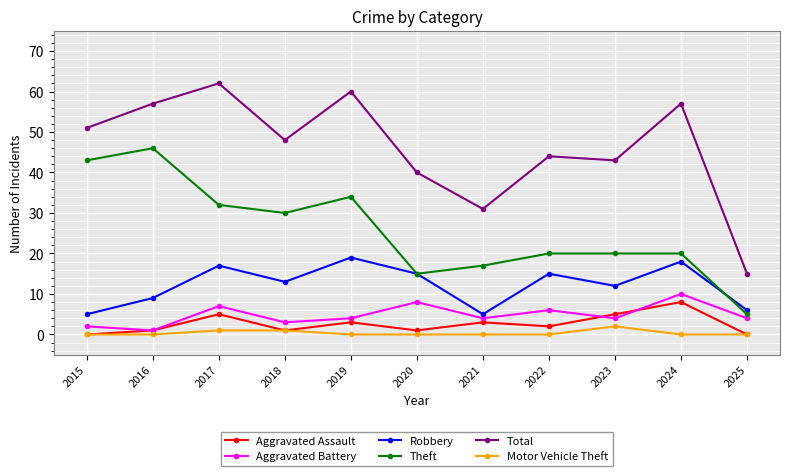

Is this an area chart (filled region under the line)?

No